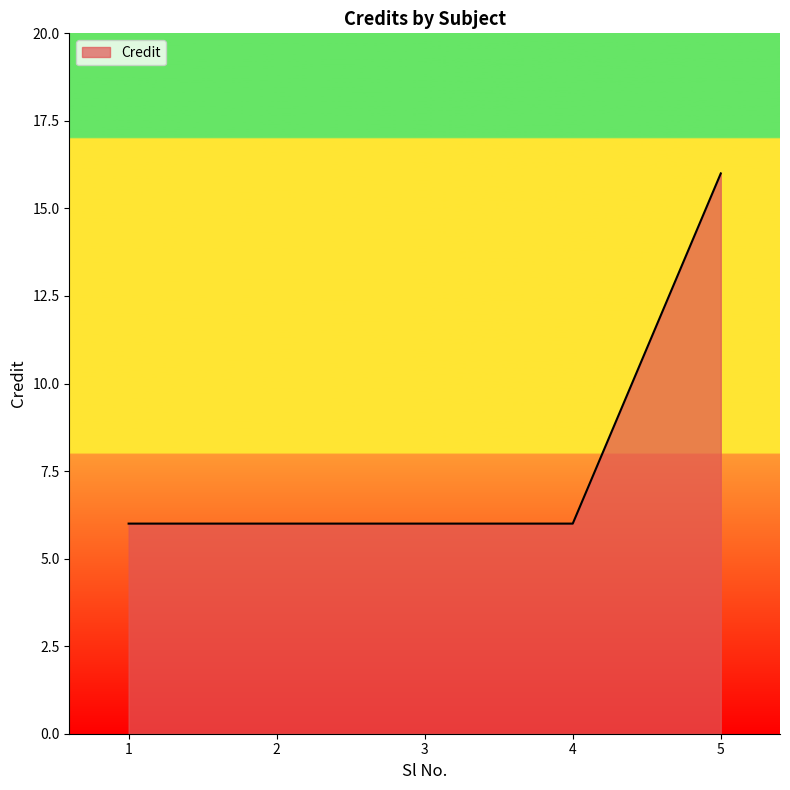

The value at 1 is 10. True or false?

False